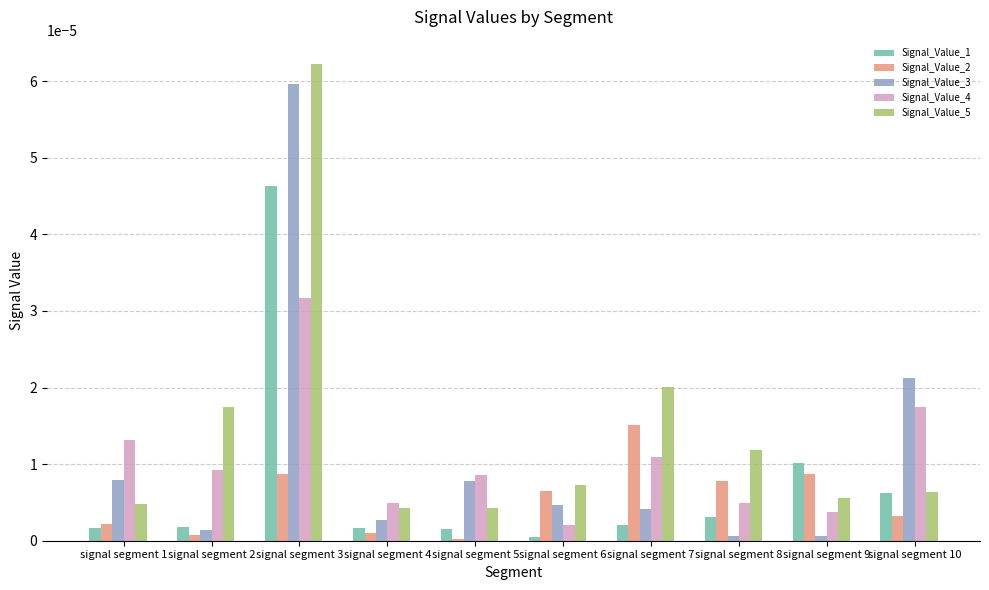

True or false: Signal_Value_2 has a value of 0.0 at signal segment 5.

True